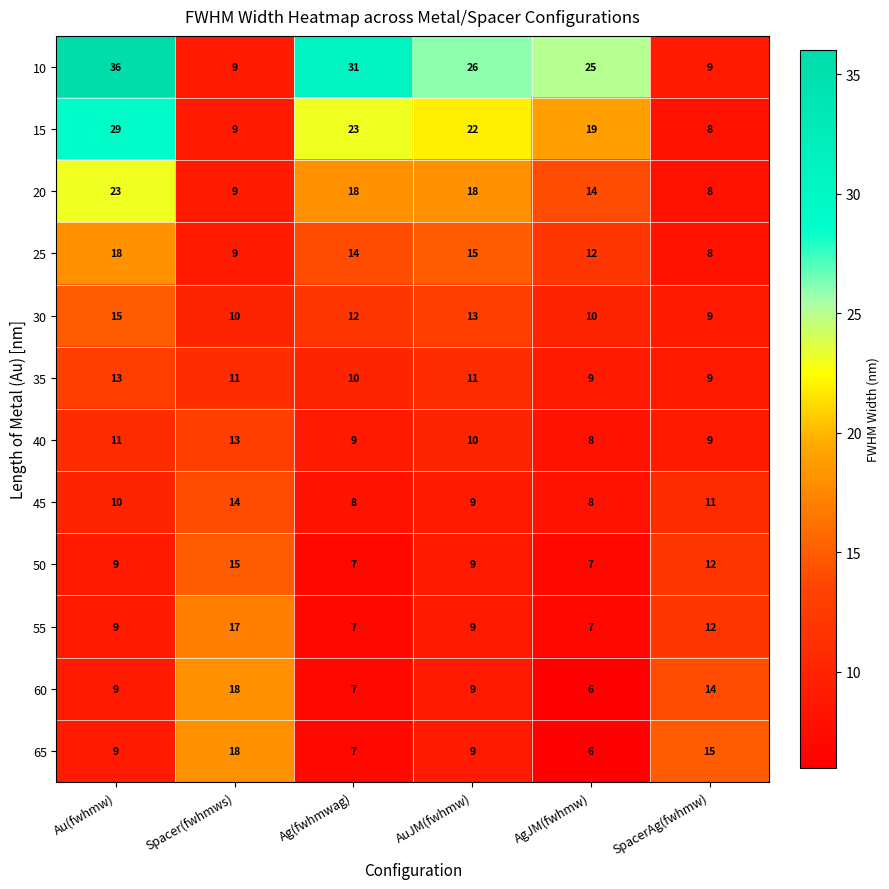

Where does the 30 series first go above 12?

Au(fwhmw)